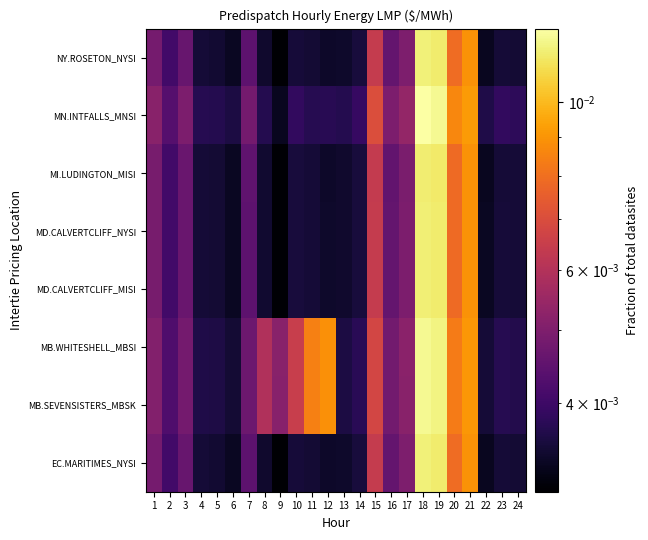

How many data points does each series have?

24